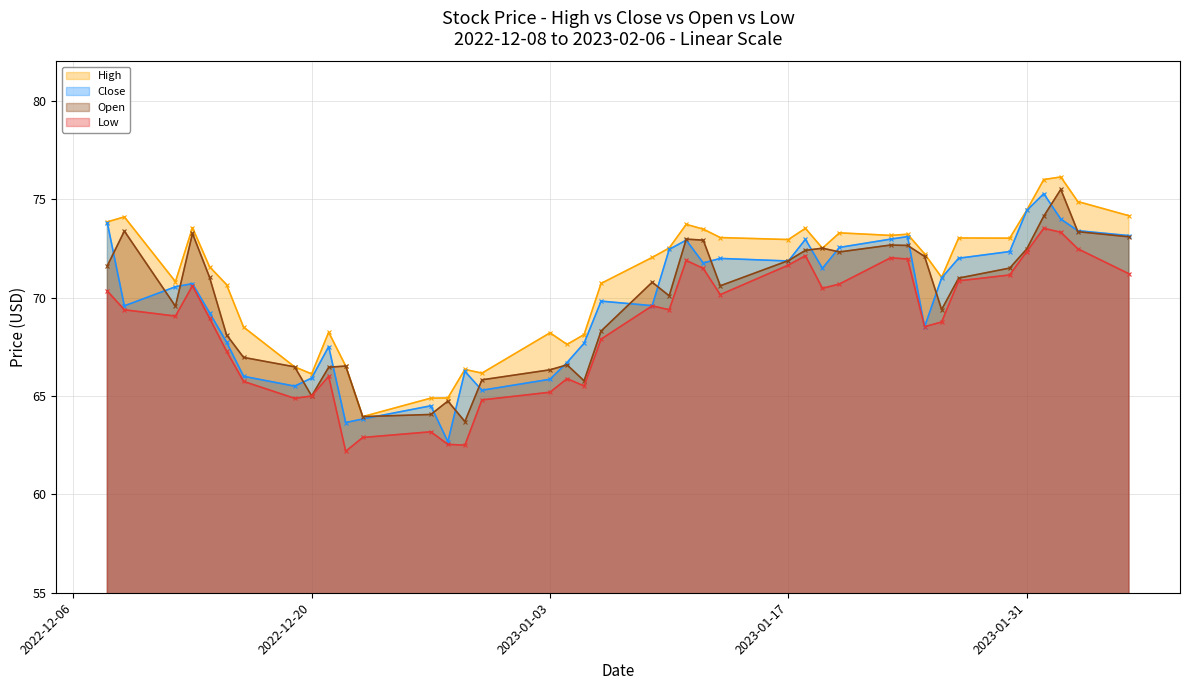

Reading left to right, what are all the values shown in this chart?

High: 73.8	74.1	70.8	73.6	71.6	70.7	68.5	66.5	66.1	68.2	66.5	64.0	64.9	64.9	66.3	66.2	68.2	67.6	68.1	70.7	72.0	72.5	73.7	73.5	73.1	72.9	73.5	72.5	73.3	73.2	73.2	72.2	71.0	73.0	73.0	74.4	76.0	76.1	74.9	74.2
Close: 73.8	69.6	70.6	70.7	69.2	67.7	66.0	65.5	65.9	67.5	63.7	63.8	64.5	62.7	66.2	65.3	65.8	66.7	67.7	69.8	69.6	72.4	72.9	71.8	72.0	71.9	73.0	71.5	72.6	73.0	73.1	68.5	71.0	72.0	72.3	74.4	75.3	74.0	73.4	73.2
Open: 71.6	73.4	69.6	73.3	71.0	68.1	67.0	66.5	65.0	66.5	66.5	64.0	64.1	64.7	63.7	65.8	66.3	66.6	65.8	68.3	70.8	70.1	73.0	72.9	70.6	71.9	72.4	72.5	72.3	72.7	72.7	72.1	69.4	71.0	71.5	72.5	74.1	75.5	73.3	73.1
Low: 70.3	69.4	69.1	70.6	69.0	67.3	65.7	64.9	65.0	66.0	62.2	62.9	63.2	62.5	62.5	64.8	65.2	65.9	65.5	67.9	69.6	69.4	71.9	71.5	70.2	71.7	72.1	70.5	70.7	72.0	72.0	68.5	68.8	70.8	71.2	72.3	73.5	73.3	72.5	71.2